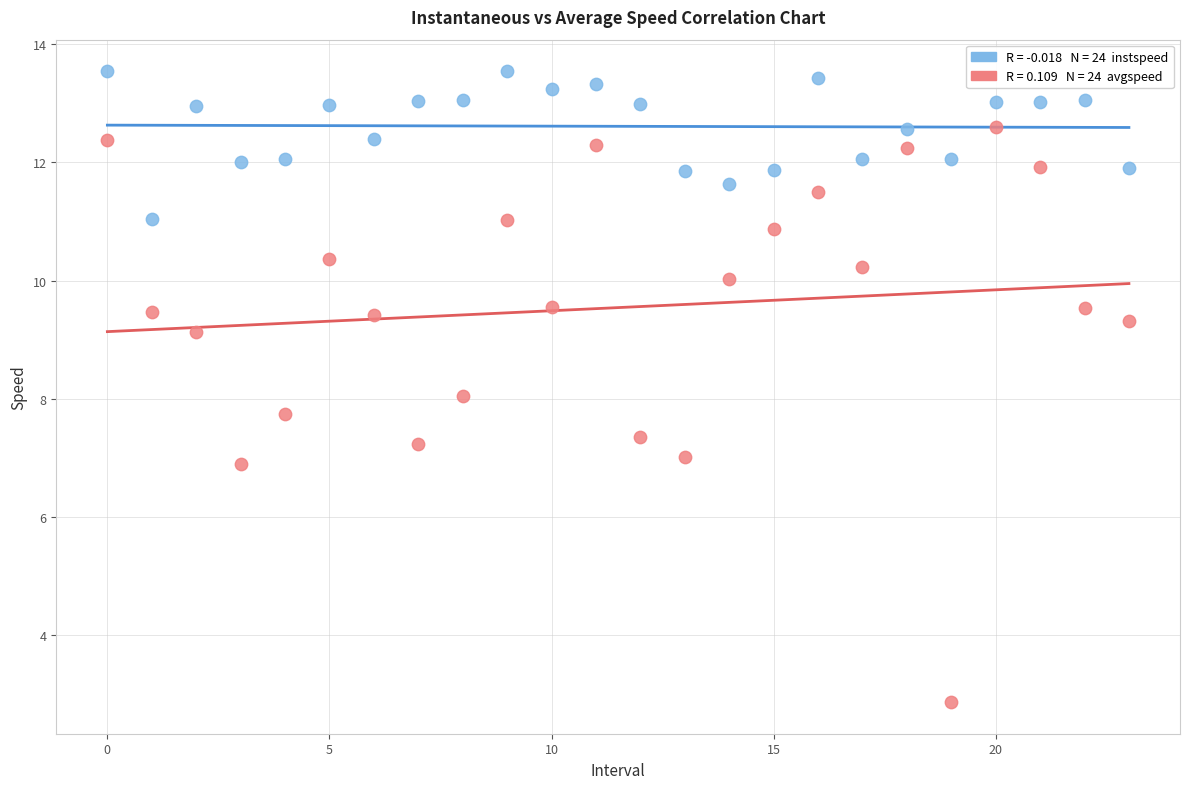

Count the number of points in this scatter plot.

48